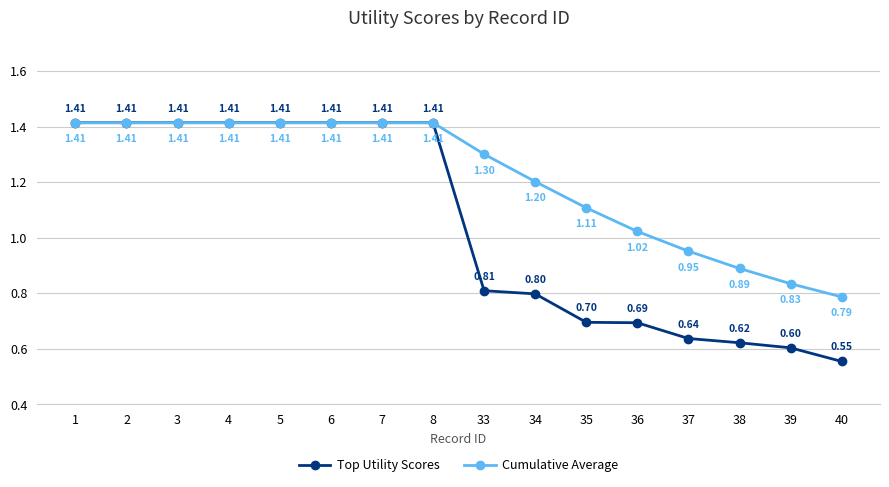

Which series has the largest total across all categories?

Cumulative Average